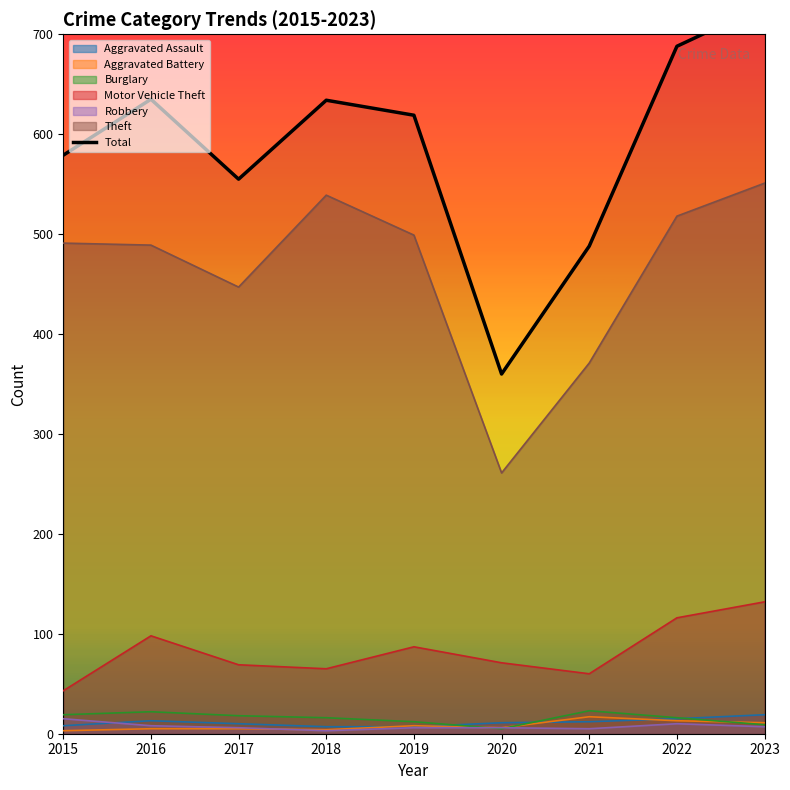

Rank the categories by value from highest to lowest.

2023, 2022, 2016, 2018, 2019, 2015, 2017, 2021, 2020